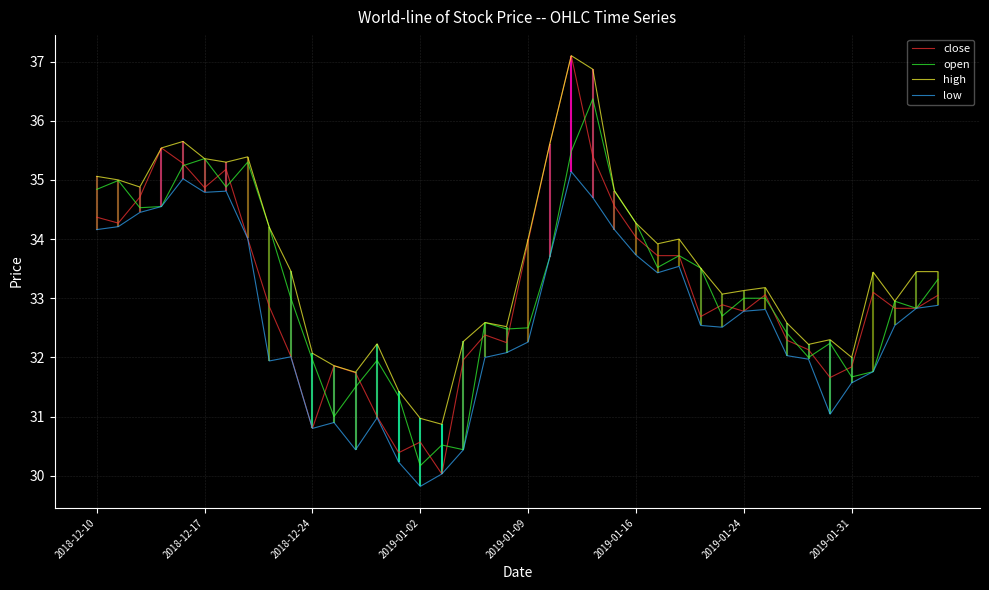

Does the chart display data point markers on the line(s)?

No